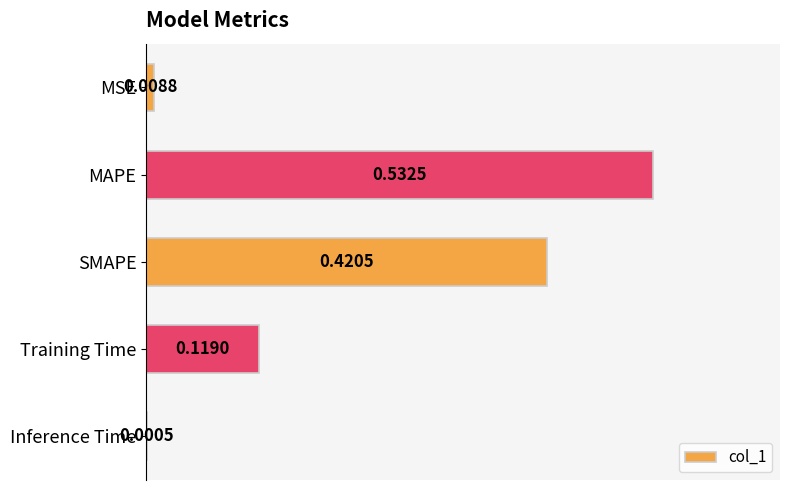

Which has a higher value, Inference Time or MSE?

MSE